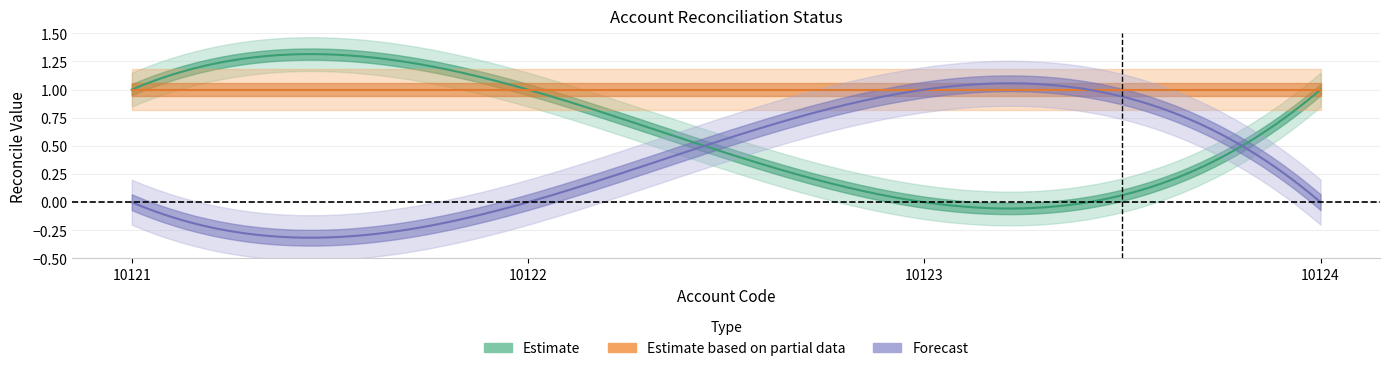

What is the greatest value displayed?

1